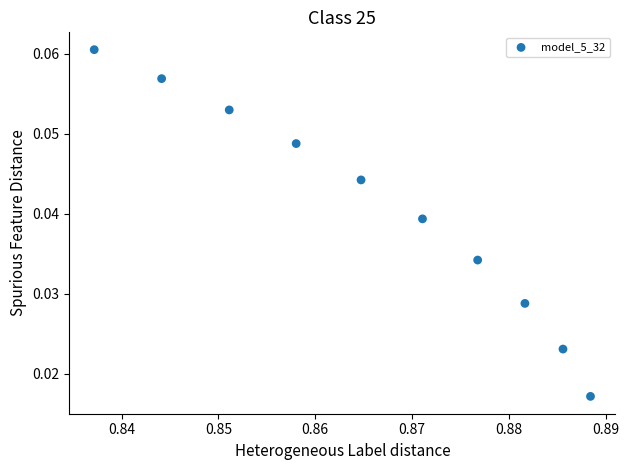

What is the average X value?

0.9